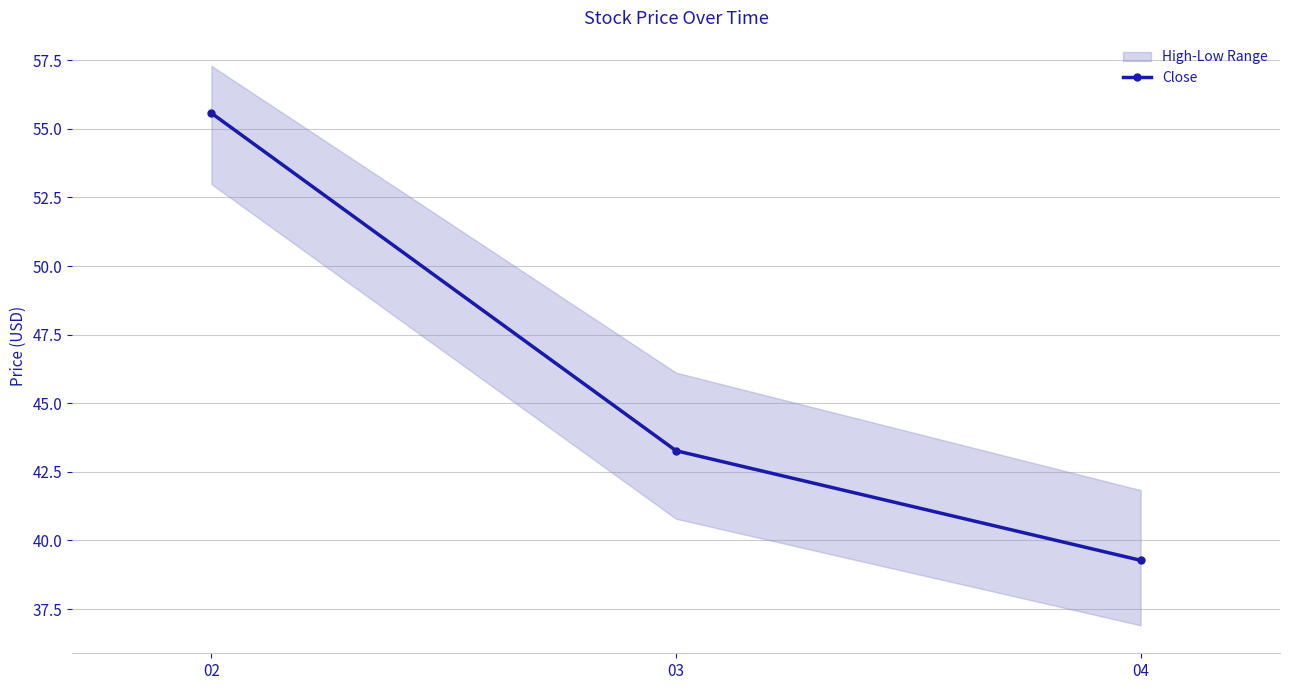

What is the difference between the maximum and second lowest values?

12.3